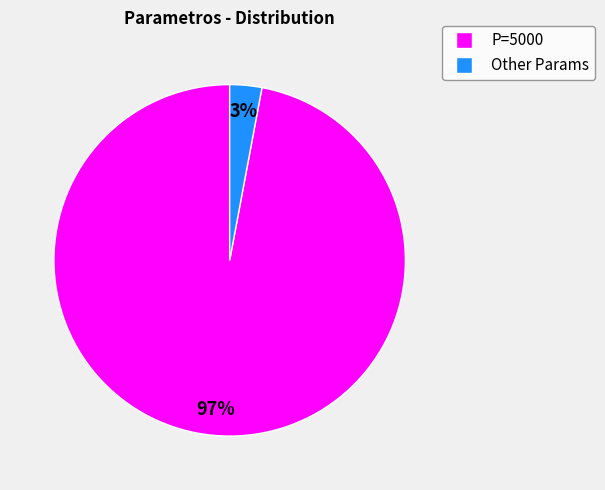

To the nearest percent, what is the average slice percentage?

50%